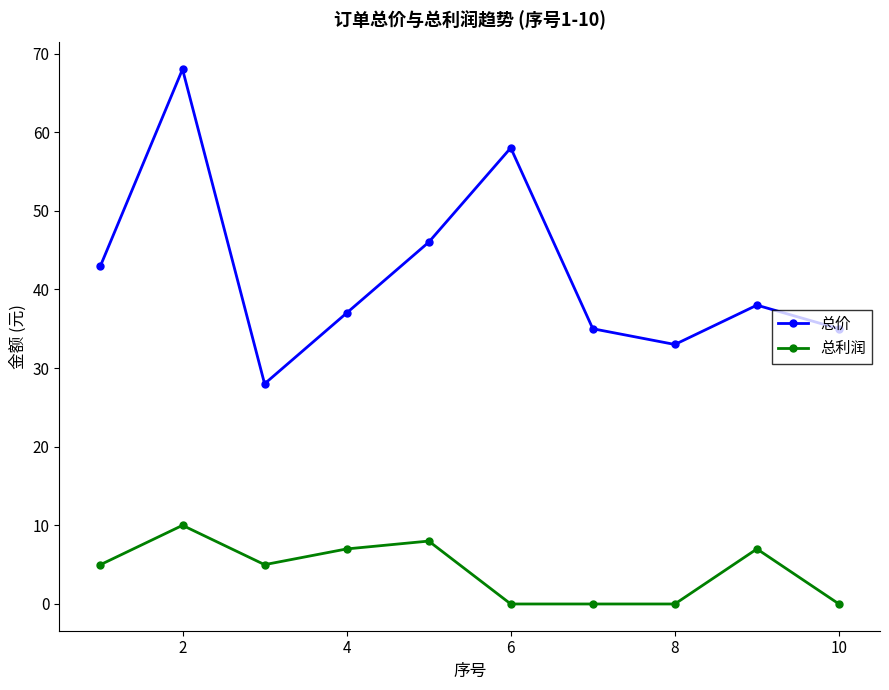

What is the sum of all 总利润 values?

42